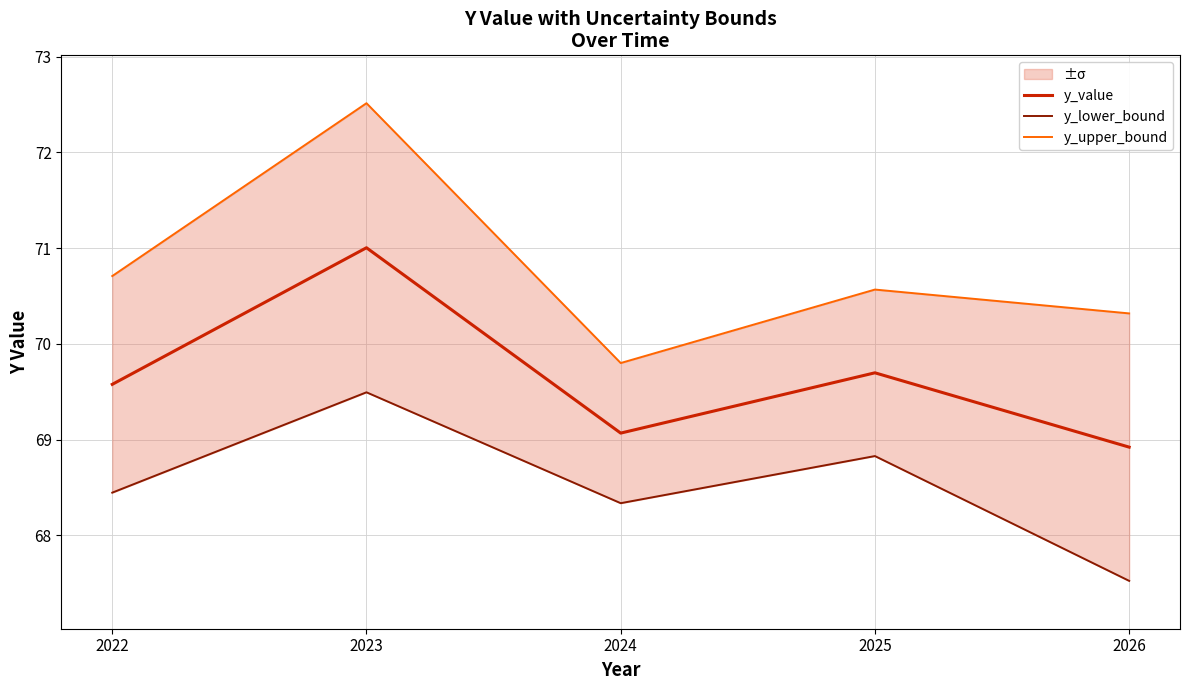

Is the value of y_upper_bound at 2025 greater than the value of y_lower_bound at 2026?

Yes